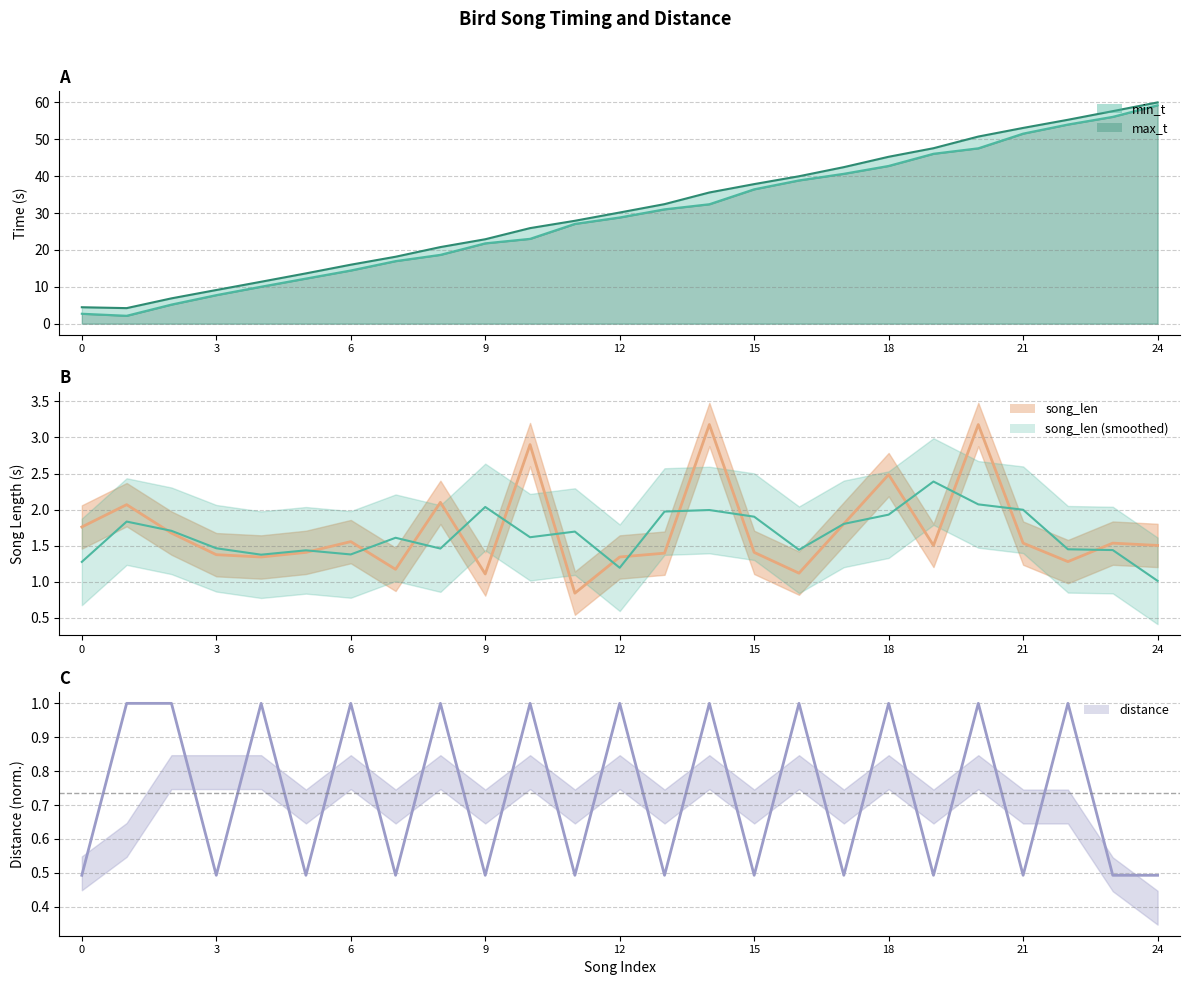

True or false: song_len has more than 0 points higher than both neighbors.

True